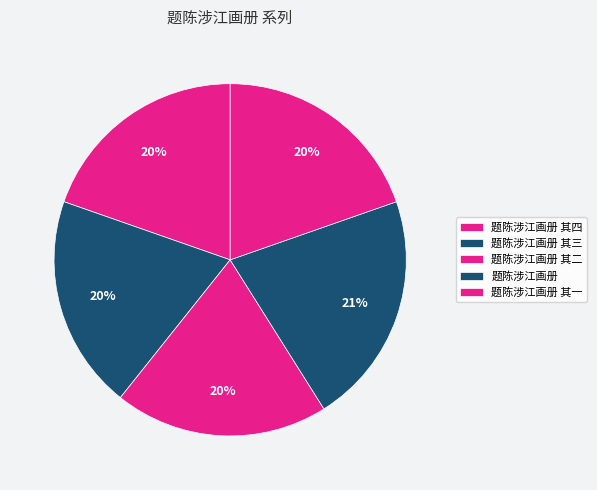

Count the number of slices in the pie.

5